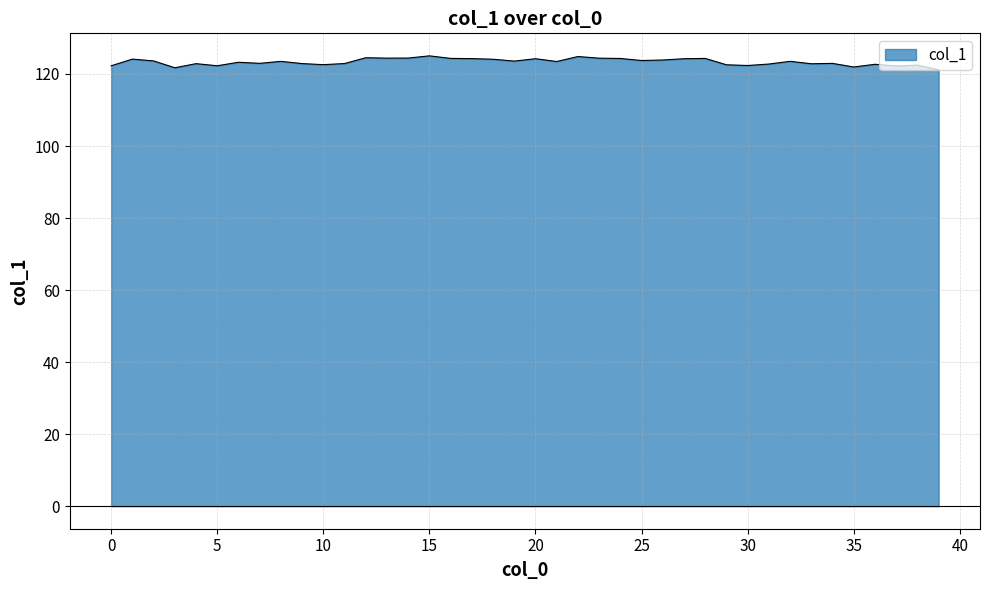

What is the smallest value displayed?

121.2